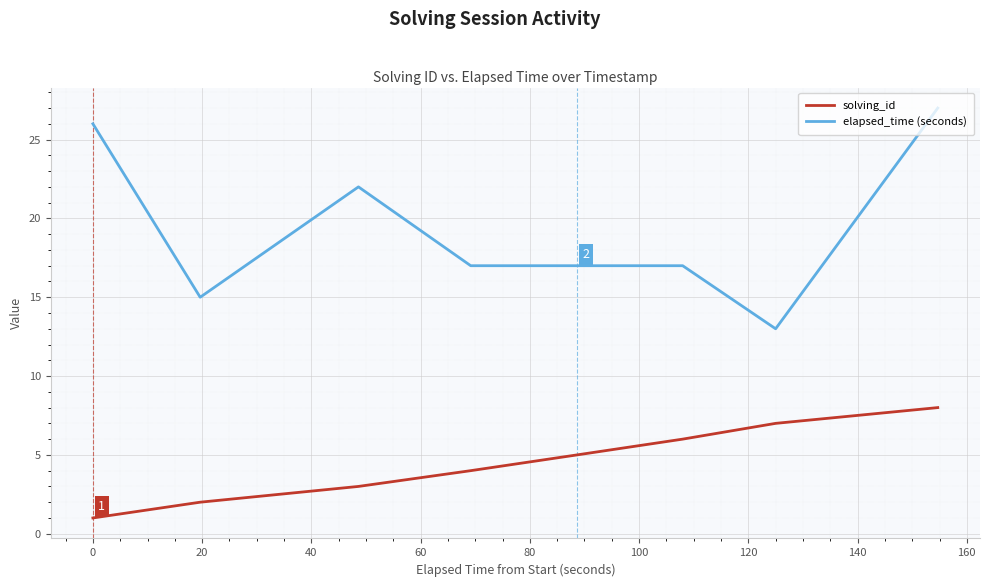

Rank the series by their average value, from lowest to highest.

solving_id, elapsed_time (seconds)